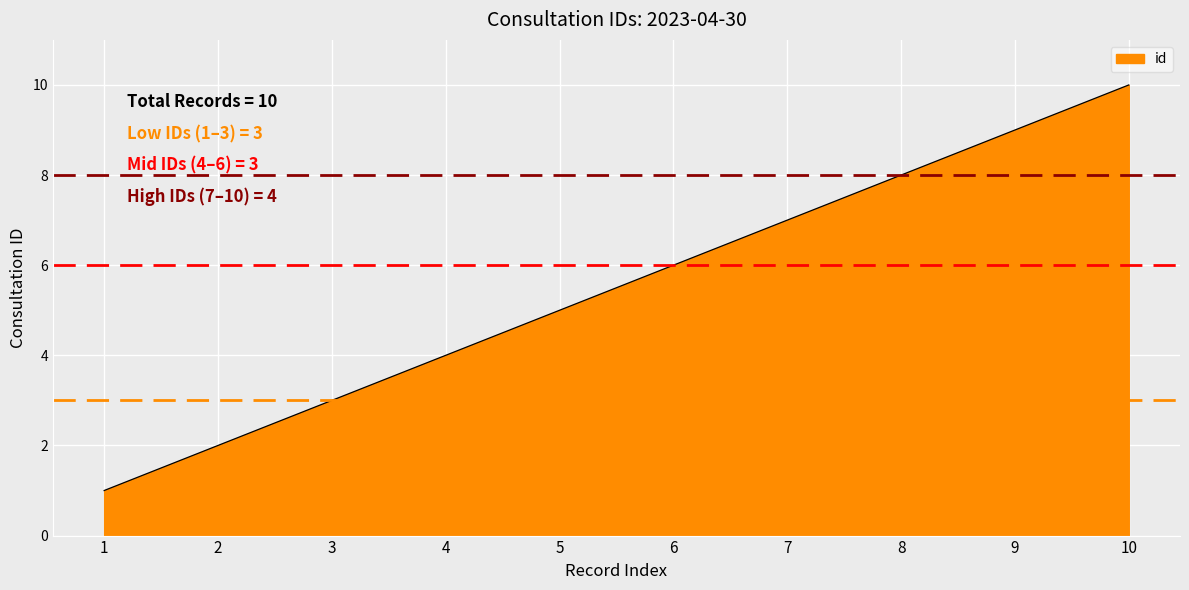

Reading left to right, extract all data points from this chart.

1	2	3	4	5	6	7	8	9	10